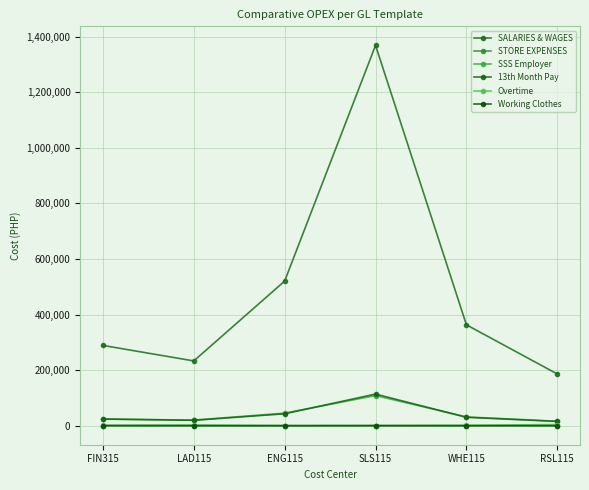

How many values in the 13th Month Pay series are below 30245?

3